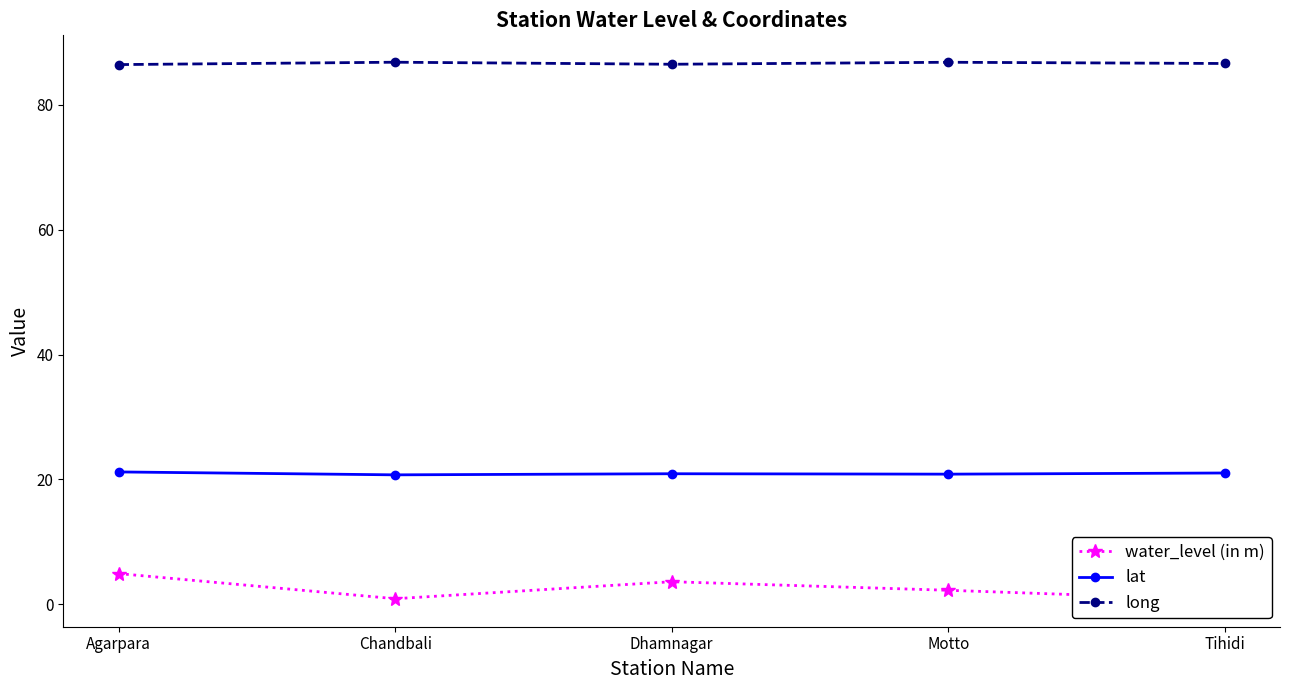

Reading left to right, list all the values displayed in this chart.

water_level (in m): 4.9	0.9	3.6	2.3	0.7
lat: 21.2	20.7	20.9	20.9	21.0
long: 86.4	86.8	86.4	86.8	86.6